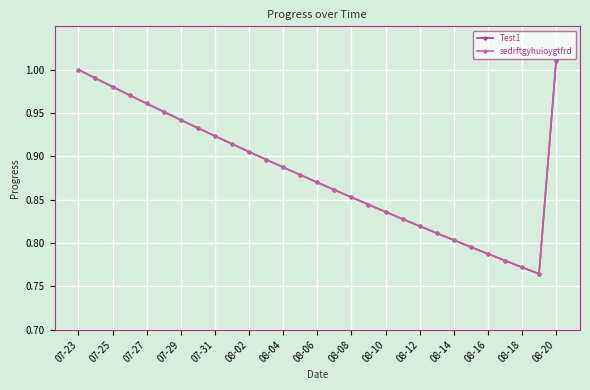

Does the chart have visible grid lines?

Yes